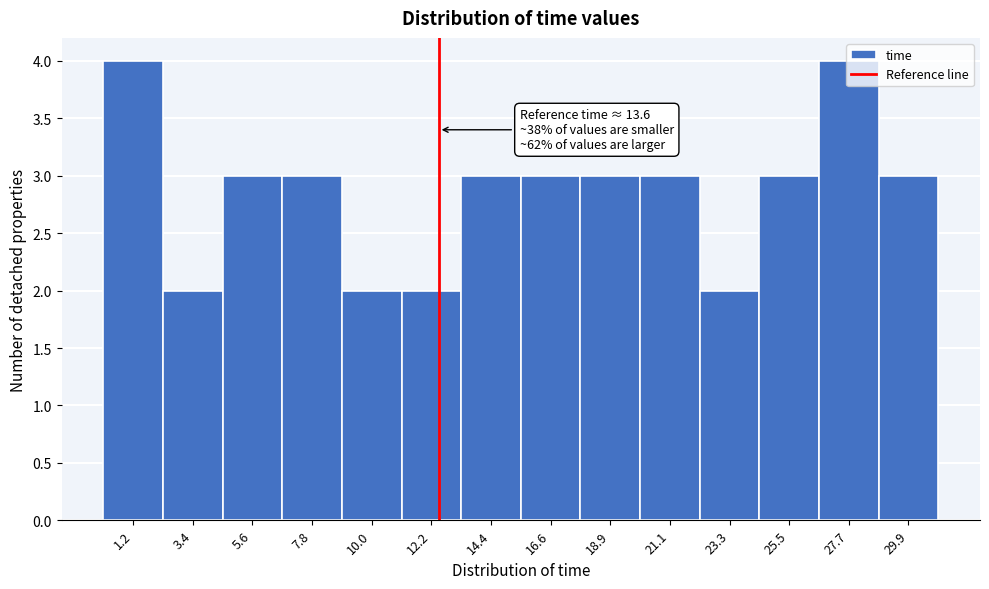

True or false: the data shows 1 at 21.1.

False